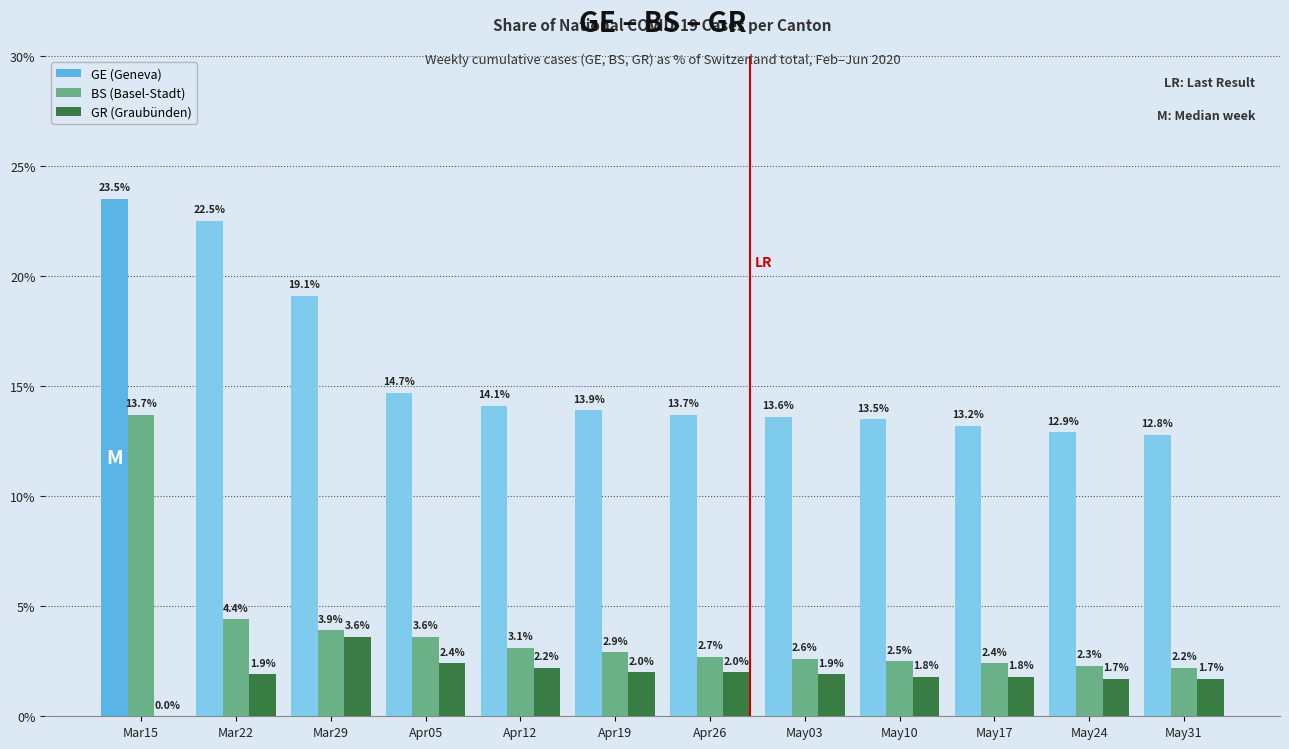

Are the bars horizontal?

No